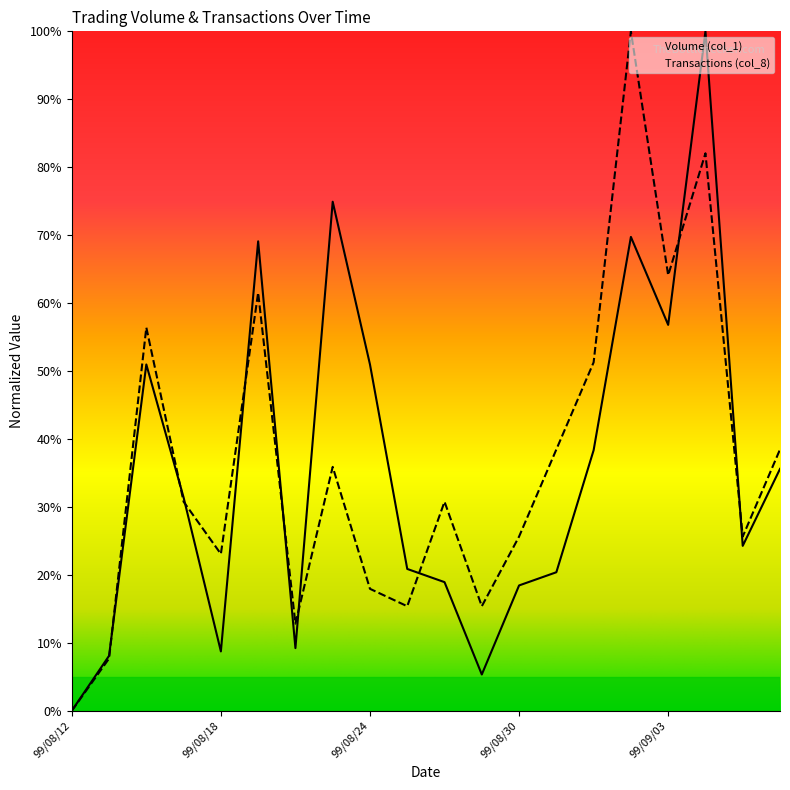

What is the difference between the second highest and second lowest values in the Volume (col_1) series?

69.6